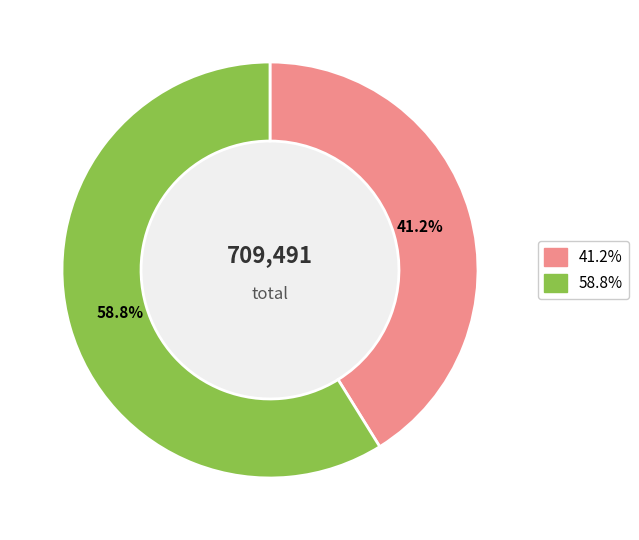

Is there any slice that represents more than half of the pie?

Yes